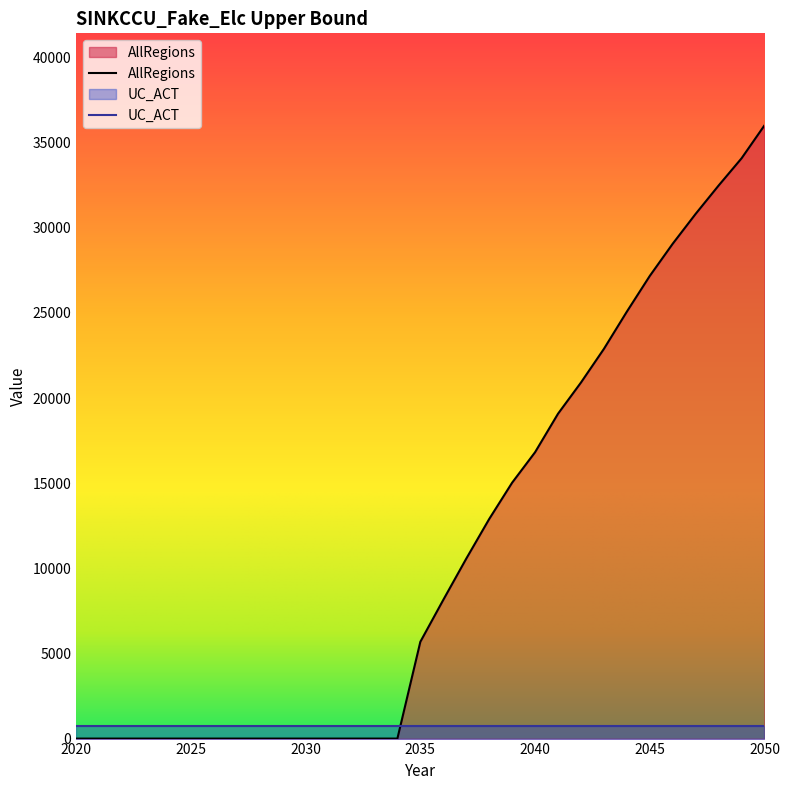

Between 2026 and 2022, which is larger?

2026